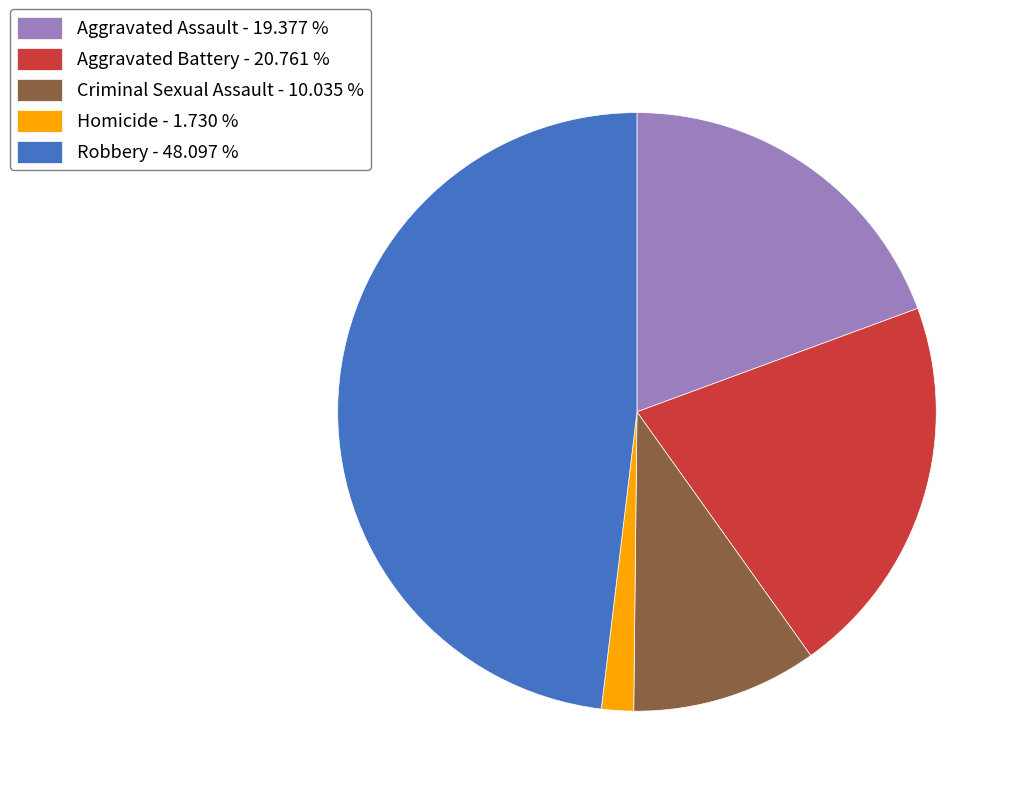

Rank the categories by value from highest to lowest.

Robbery, Aggravated Battery, Aggravated Assault, Criminal Sexual Assault, Homicide